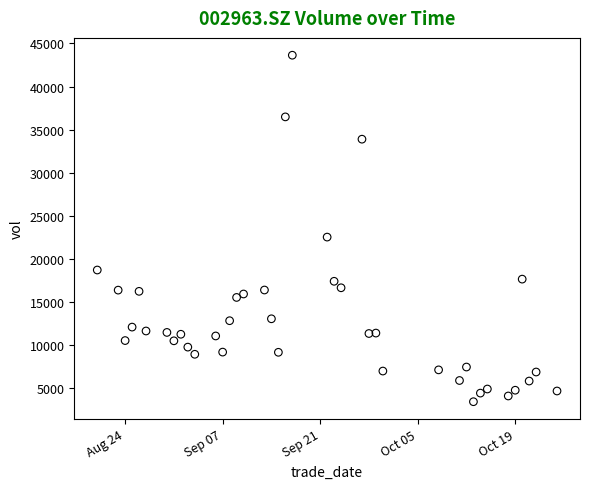

What is the range of X values (max minus min)?

66.0